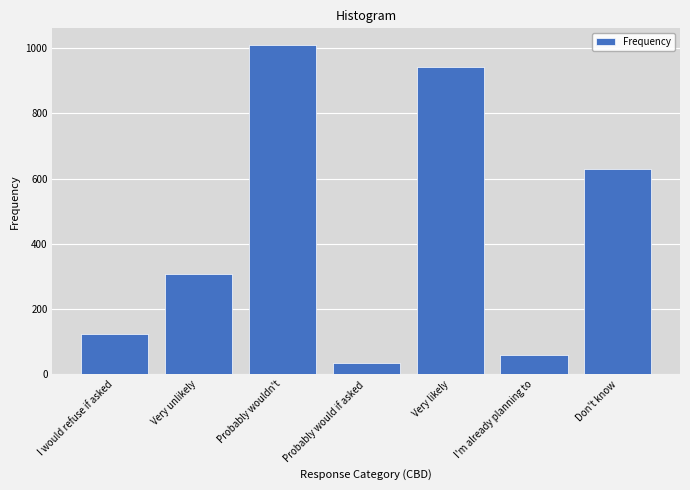

Reading left to right, transcribe all the data shown in this chart.

I would refuse if asked=124	Very unlikely=307	Probably wouldn't=1010	Probably would if asked=35	Very likely=943	I'm already planning to=59	Don't know=628